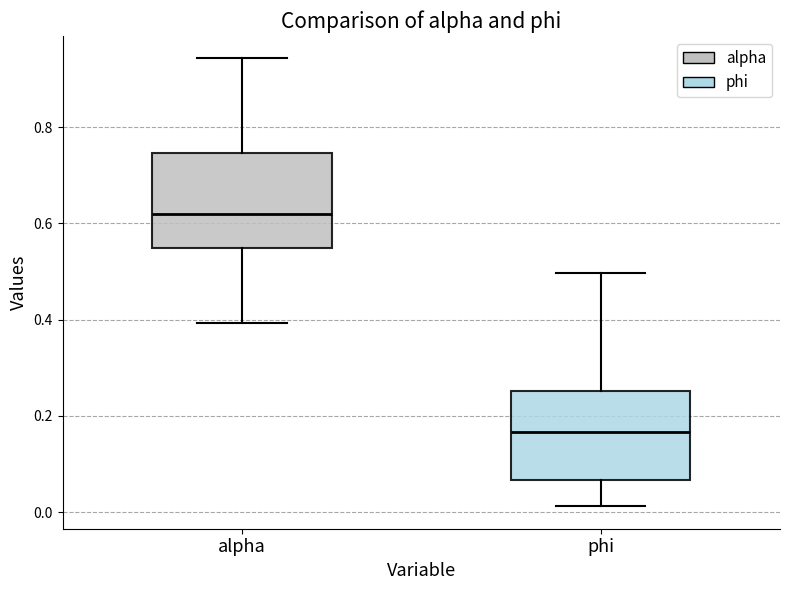

Reading left to right, read every box against the y-axis: the position of its median line, the range the box covers, and the ends of its whiskers. The values are not printed on the chart, so give them approximately, as read against the axis.

alpha: median 0.62, box 0.54 to 0.74, whiskers 0.40 to 0.94
phi: median 0.16, box 0.06 to 0.26, whiskers 0.02 to 0.50